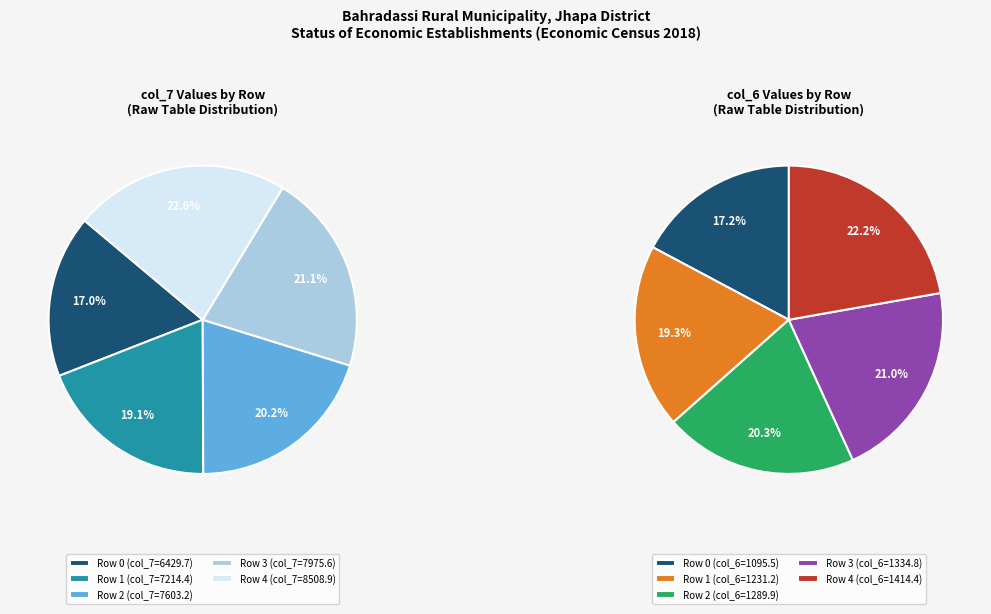

To the nearest percent, what portion does 4 represent?

23%